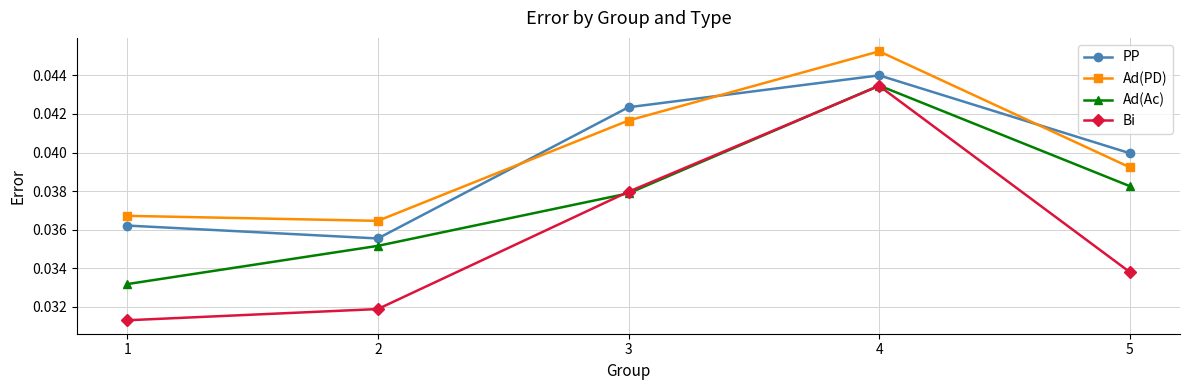

How many interior local peaks does the Ad(PD) series have?

1